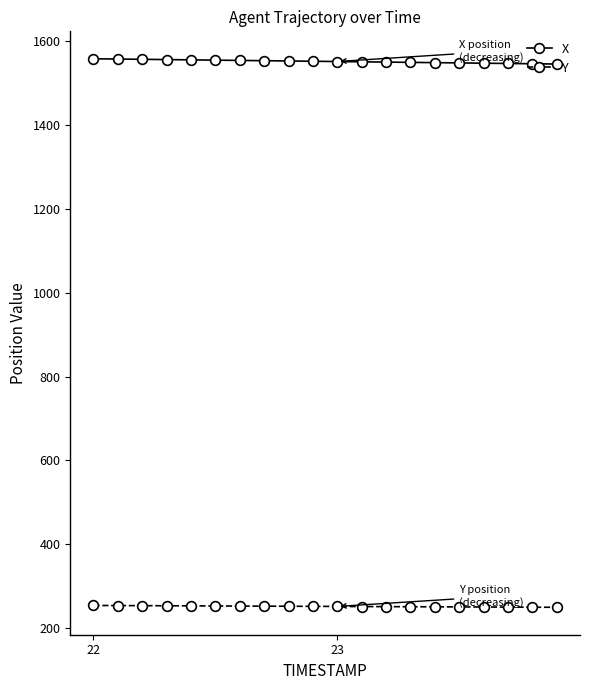

What is the minimum value for Y?

249.2